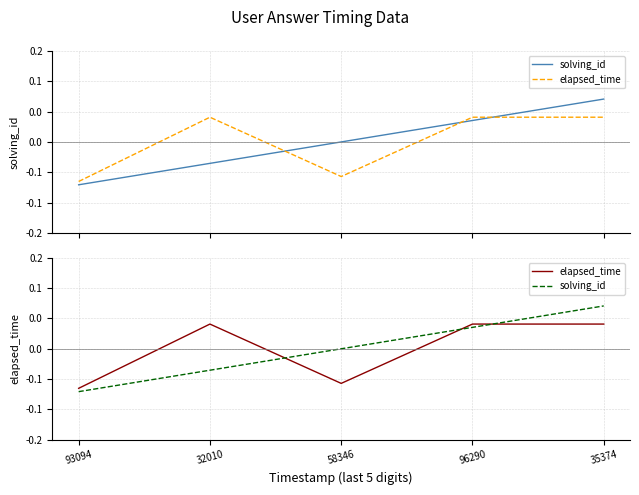

What is the value of the solving_id point at the 1st from the left?

-0.1